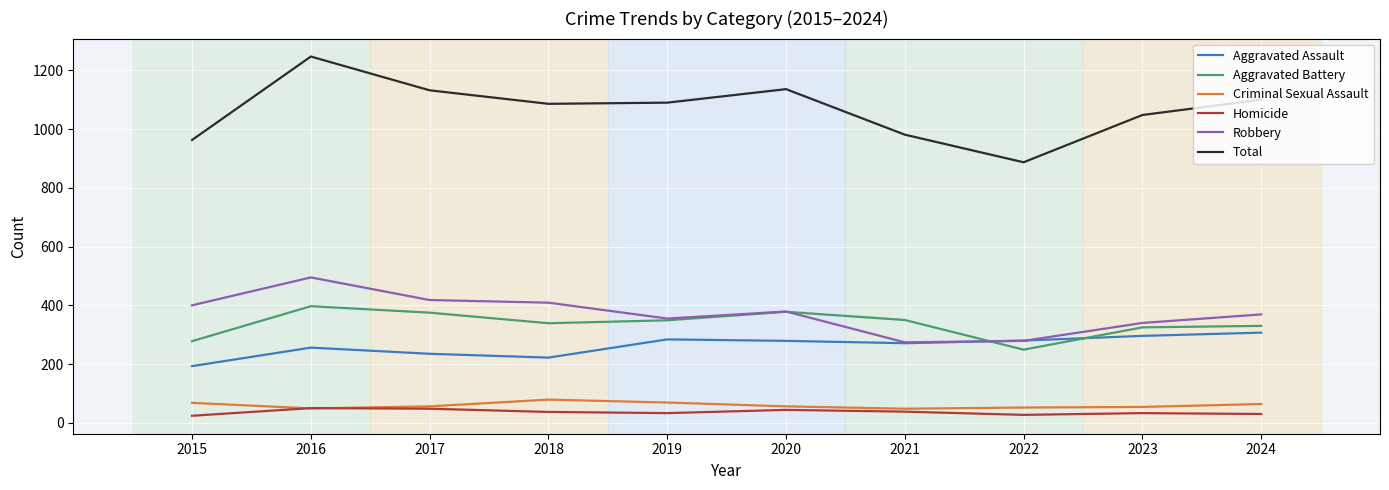

Does the chart have visible grid lines?

Yes